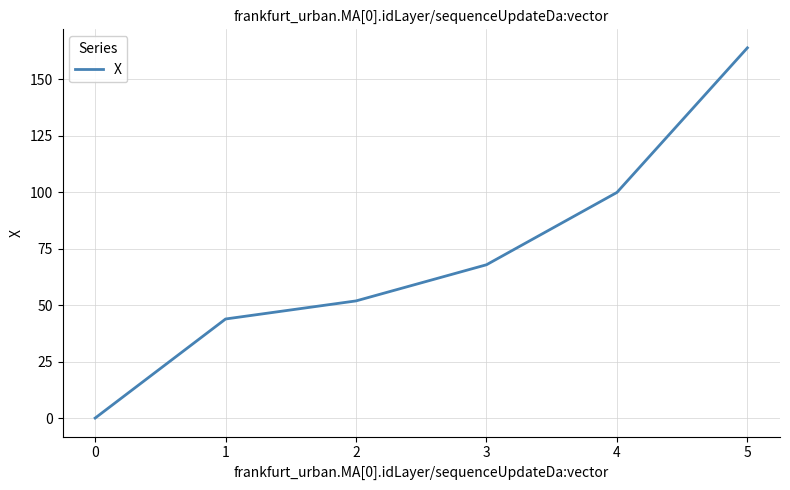

How many lines are shown in the chart?

1